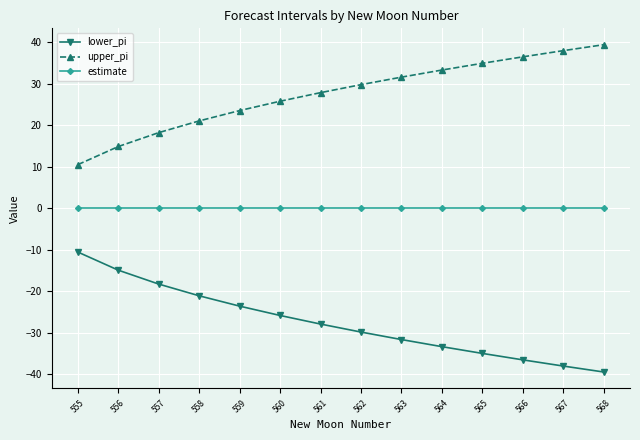

The lower_pi series shows -20.1 at 567. True or false?

False